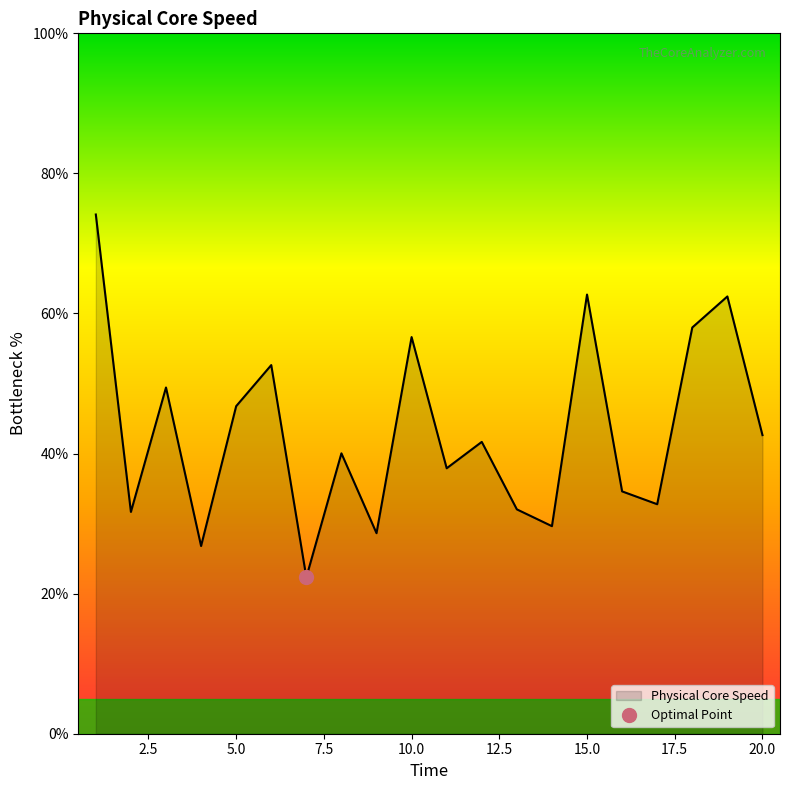

List the labels in order of value, smallest first.

7, 4, 9, 14, 2, 13, 17, 16, 11, 8, 12, 20, 5, 3, 6, 10, 18, 19, 15, 1